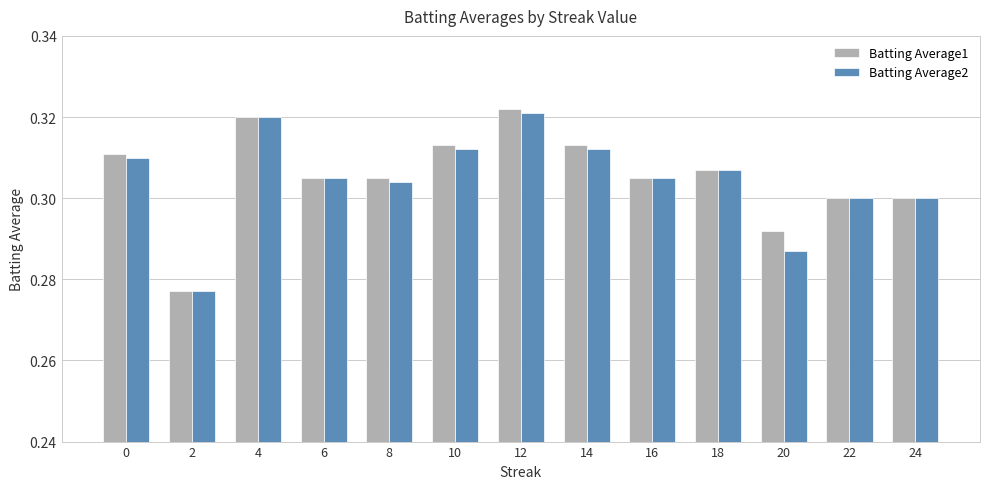

List the series in order of their peak value, highest first.

Batting Average1, Batting Average2